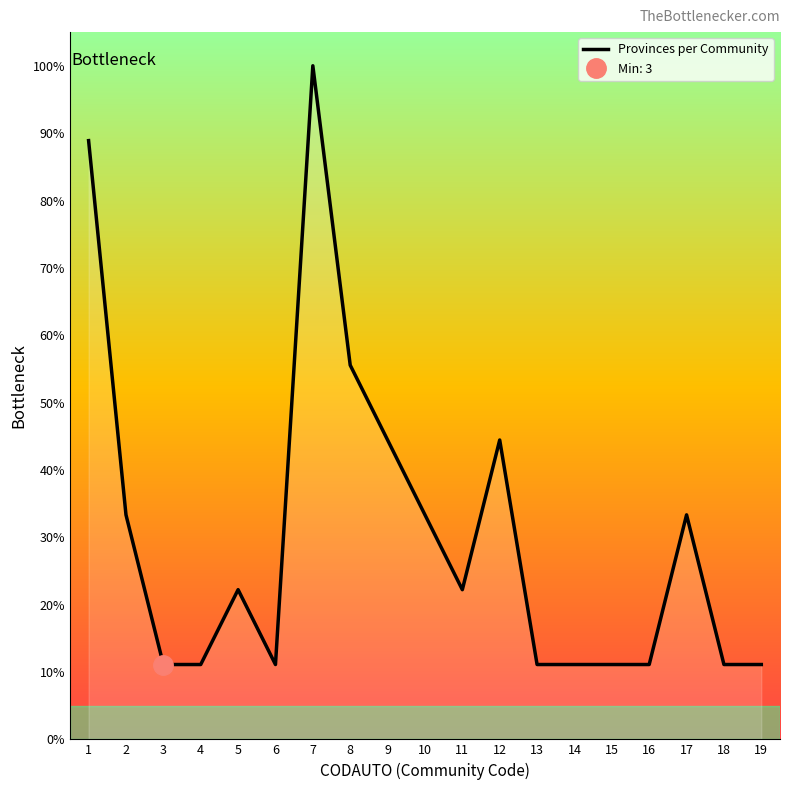

How many lines are shown in the chart?

1